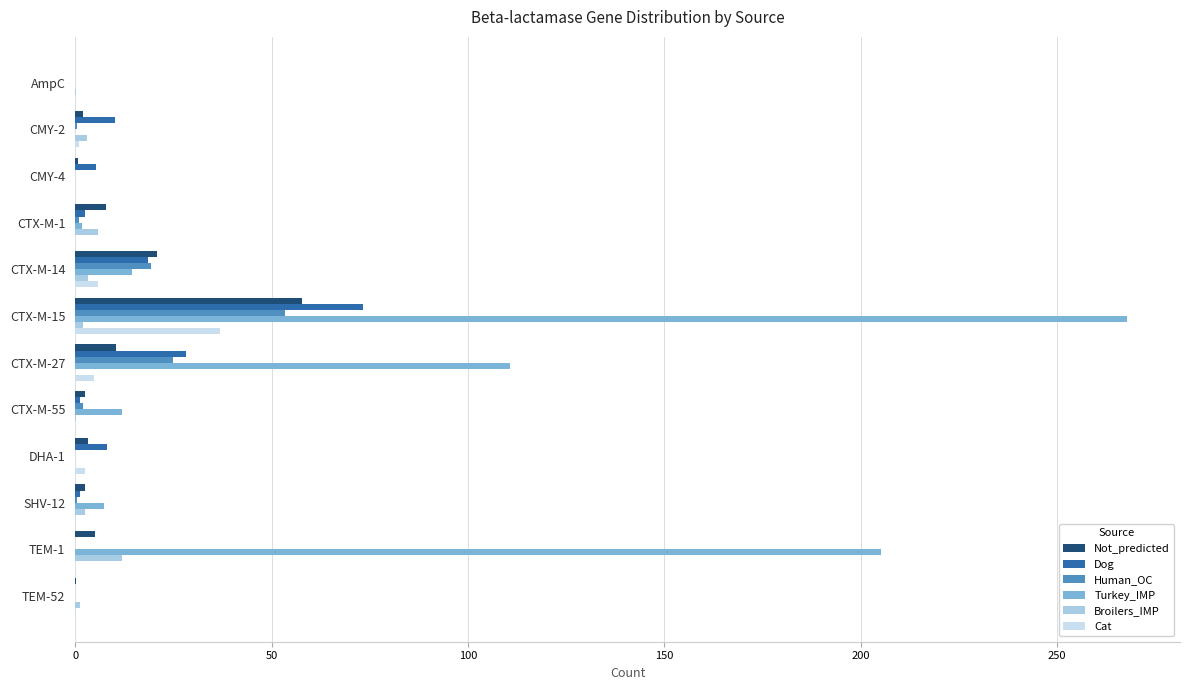

At which label does Dog reach its peak?

CTX-M-15